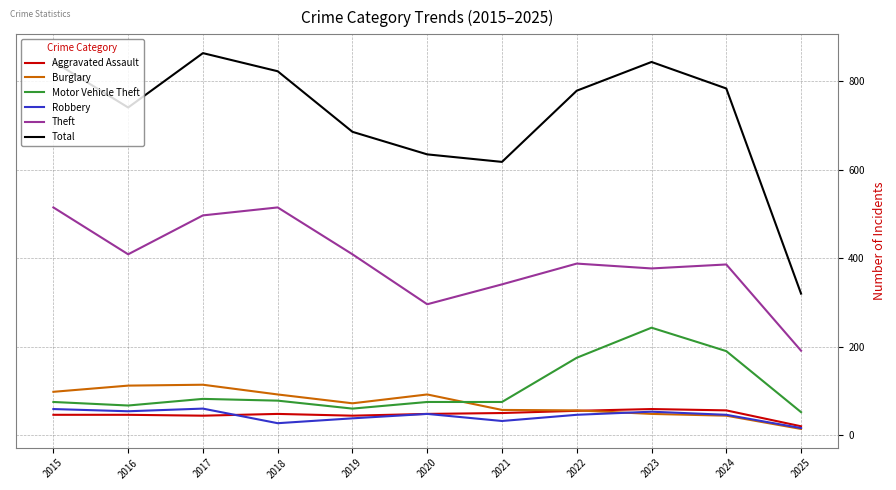

At how many categories does at least one series exceed 241?

11